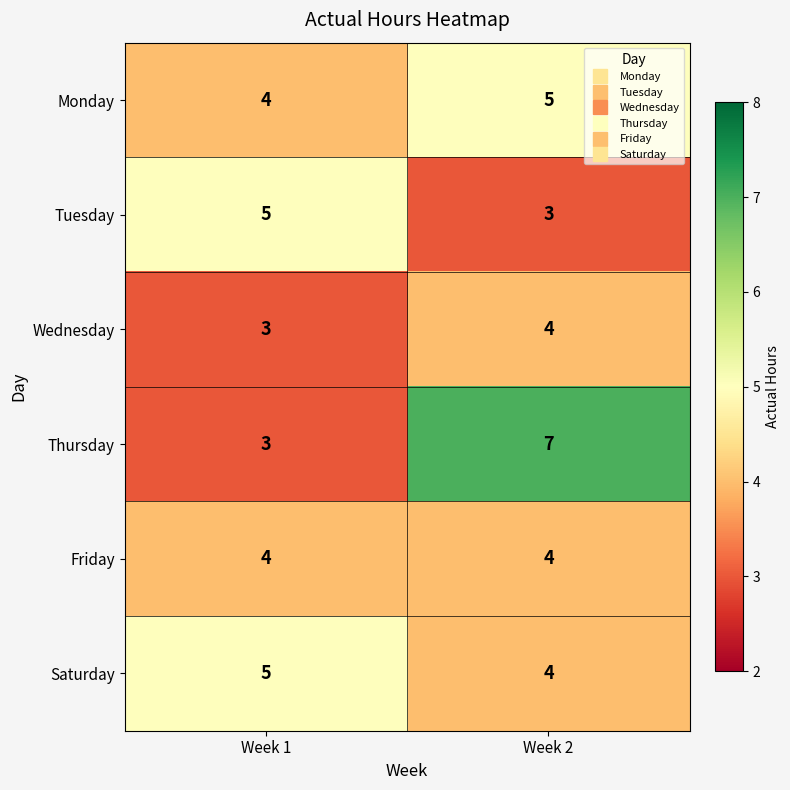

What is the approximate value of Wednesday at Week 1?

3